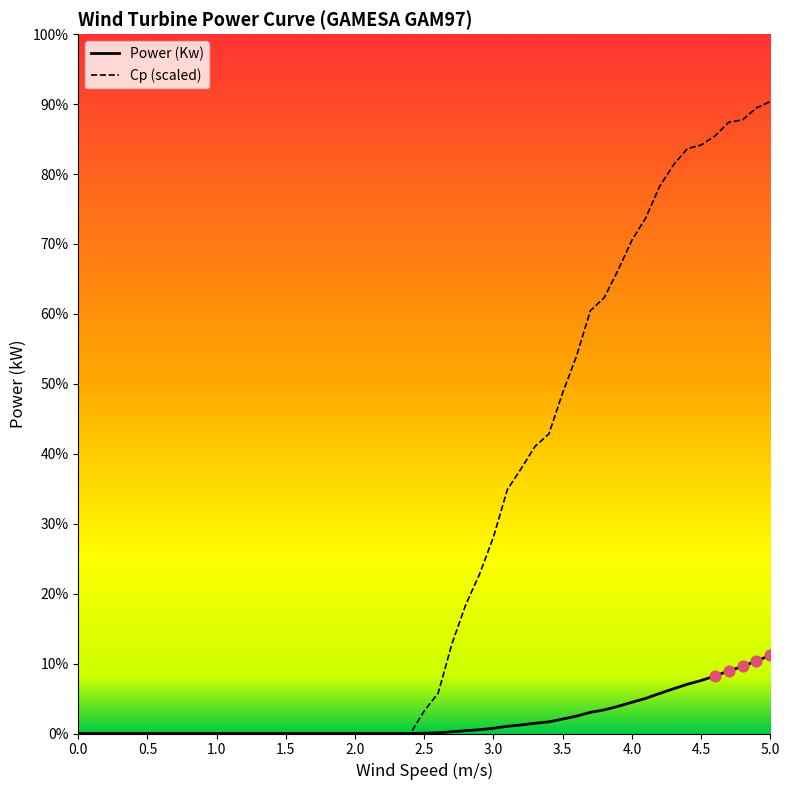

At how many categories does at least one series exceed 291?

23